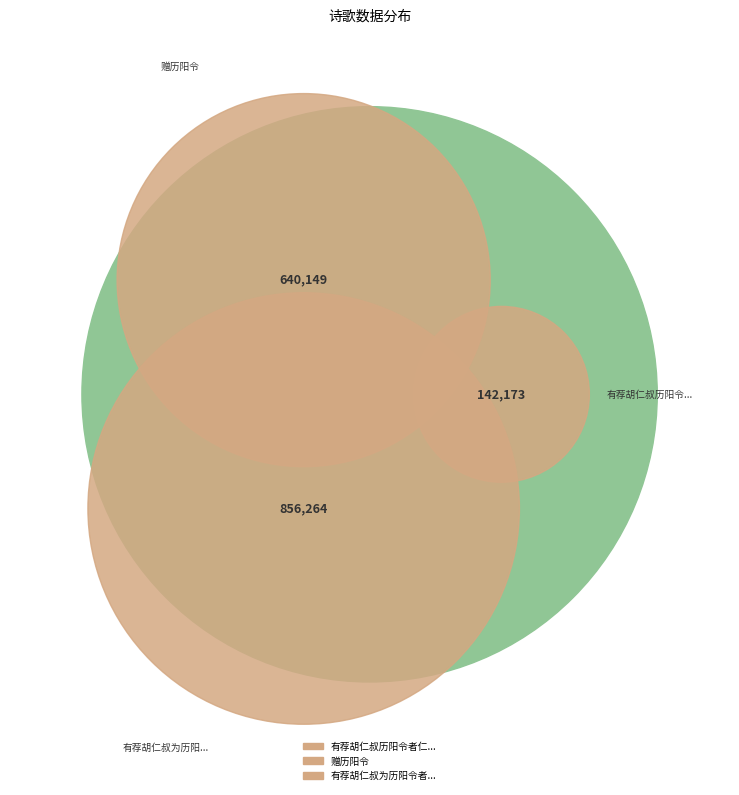

Which has a higher value, 赠历阳令 or 有荐胡仁叔历阳令者仁叔以诗送知已暇日杨德?

赠历阳令